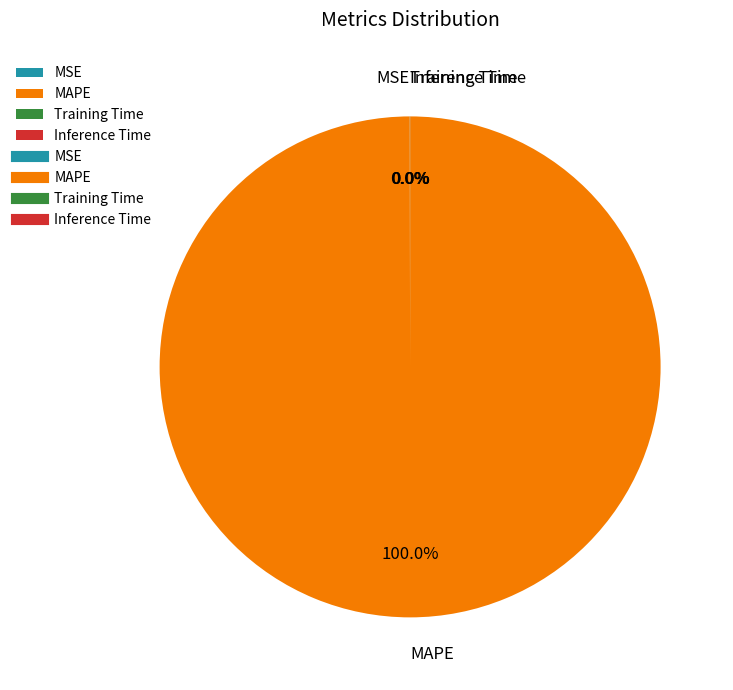

Does any single category account for the majority?

Yes